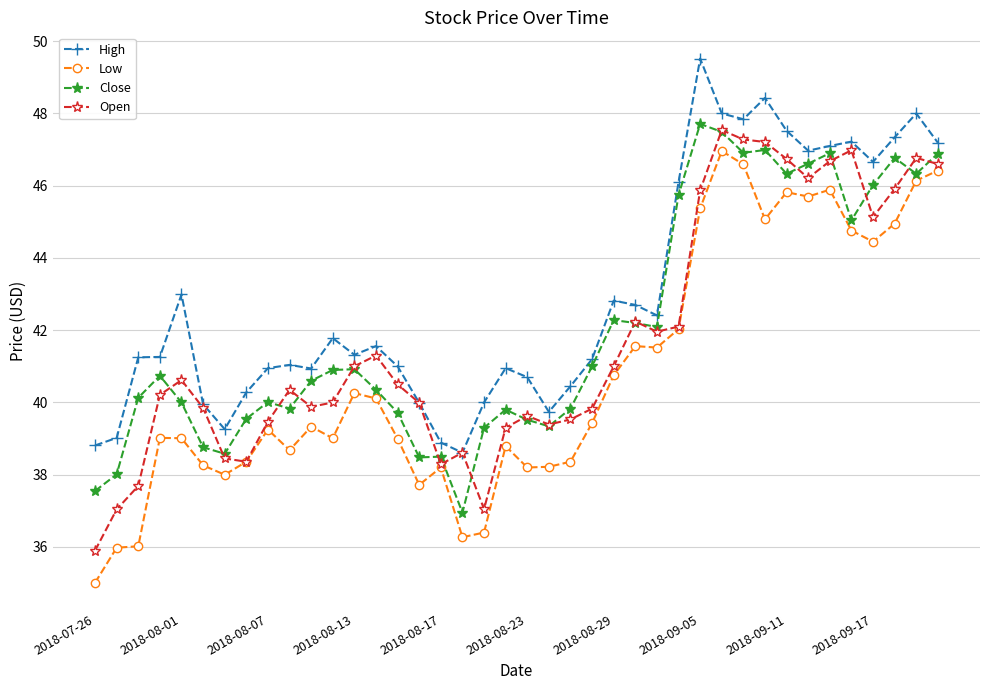

What is the sum of all High values?

1717.8